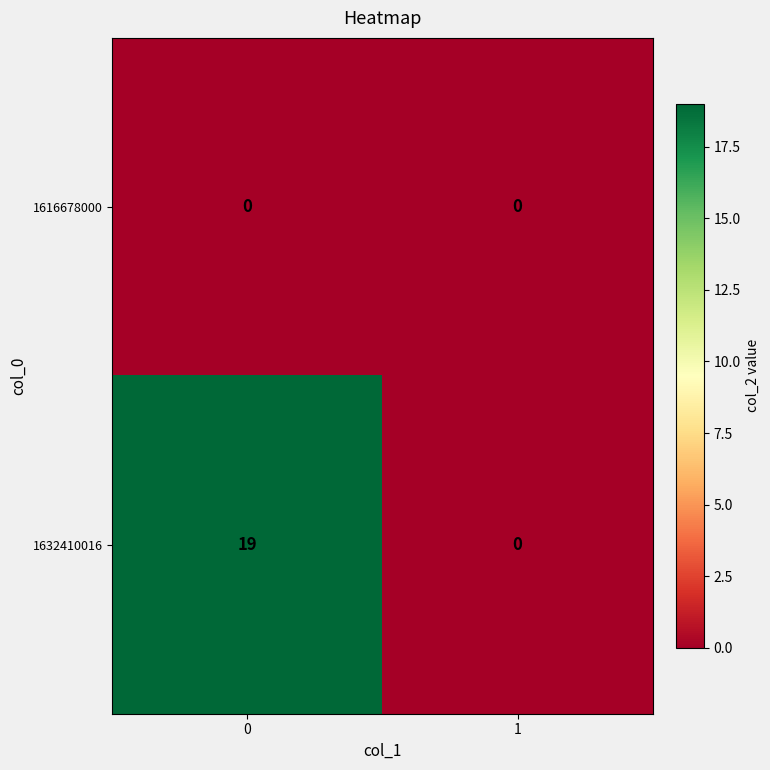

What is the average value of the 1632410016 series?

10